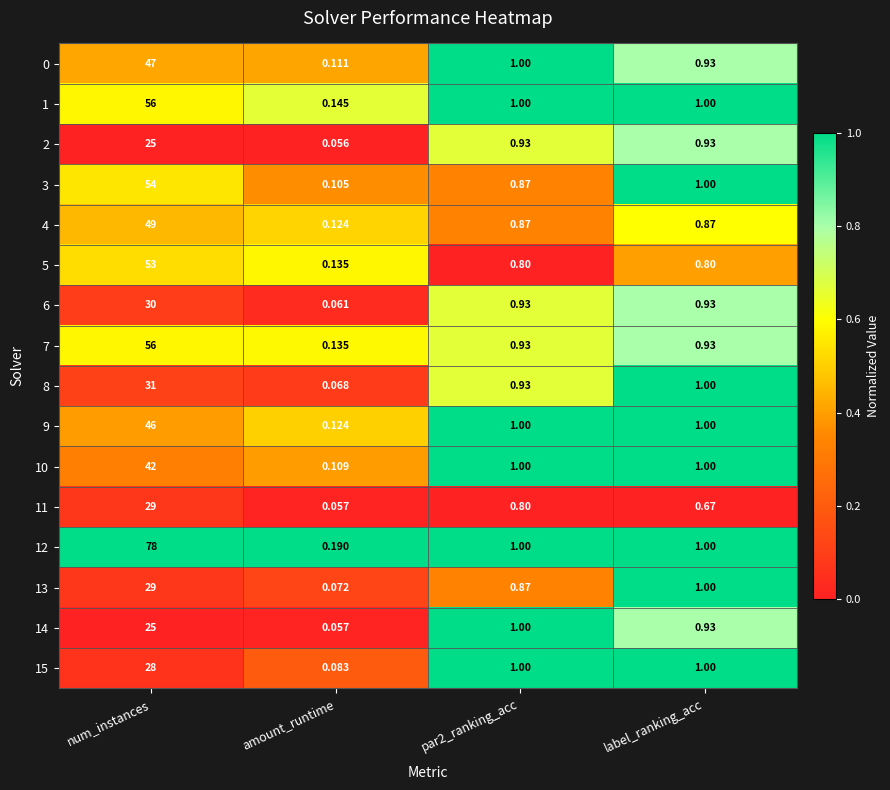

Between num_instances and par2_ranking_acc, which series saw the biggest shift?

12